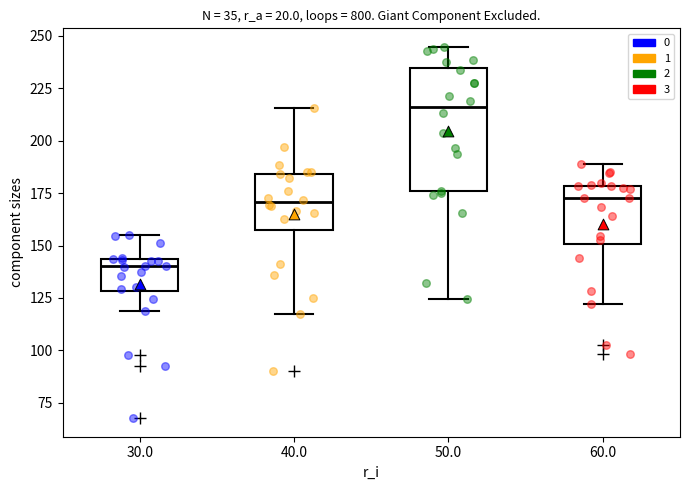

Which box has the highest median line?

50.0